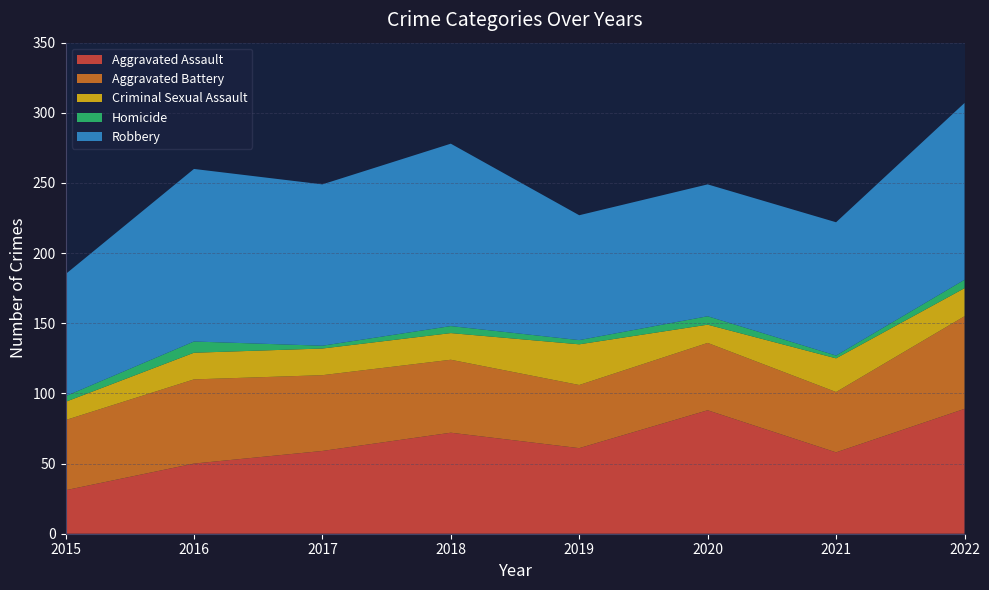

Reading left to right, what are all the values shown in this chart?

Aggravated Assault: 31	50	59	72	61	88	58	89
Aggravated Battery: 50	60	54	52	45	48	43	66
Criminal Sexual Assault: 13	19	19	19	29	13	24	20
Homicide: 4	8	2	5	3	6	2	6
Robbery: 87	123	115	130	89	94	95	126